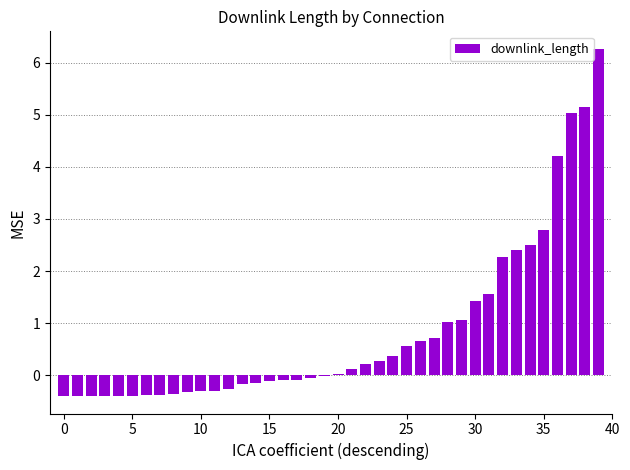

What is the sum of all values?

33.3